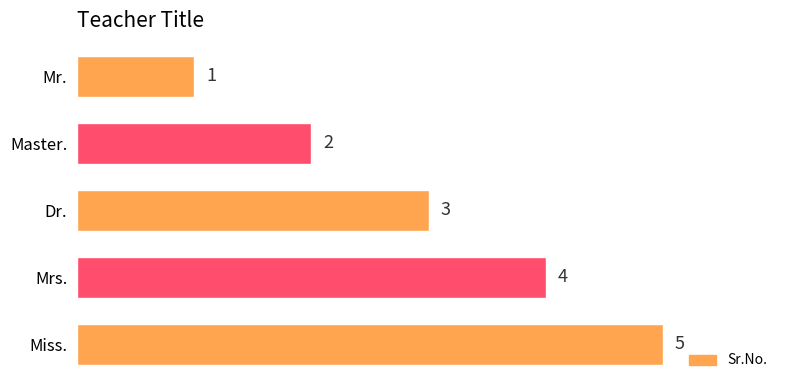

Between Mrs. and Master., which is larger?

Mrs.